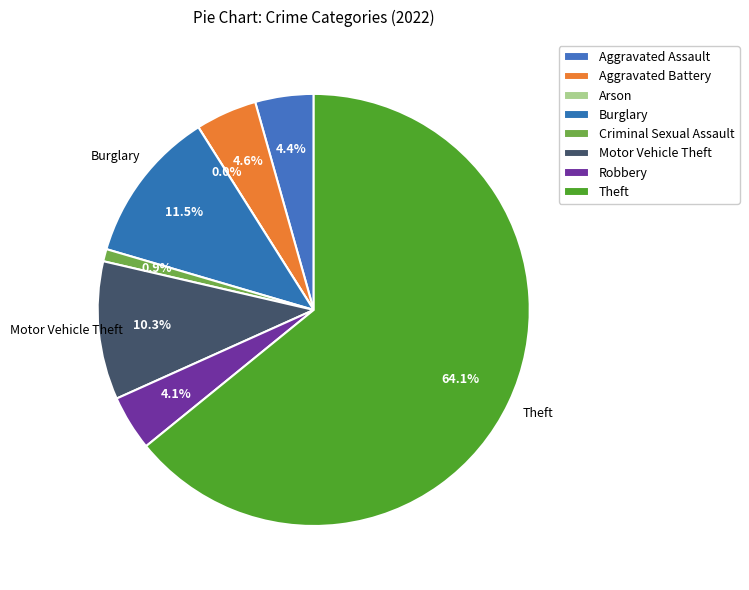

True or false: Arson accounts for 1% of the total.

False